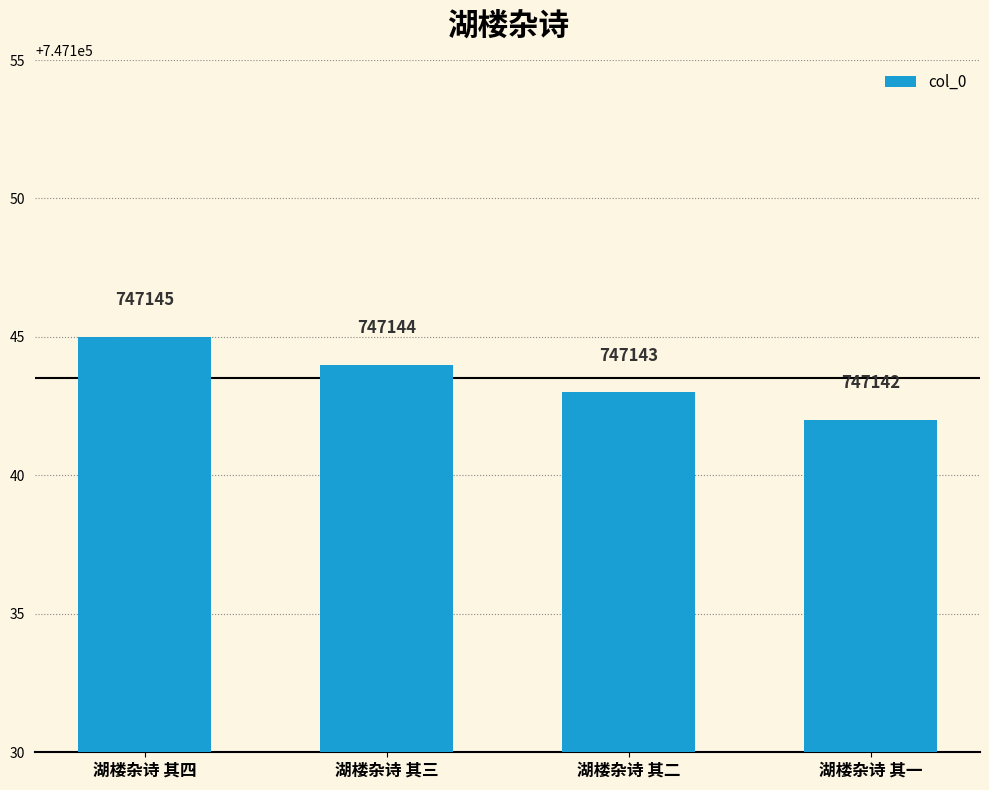

What is the greatest value displayed?

747145